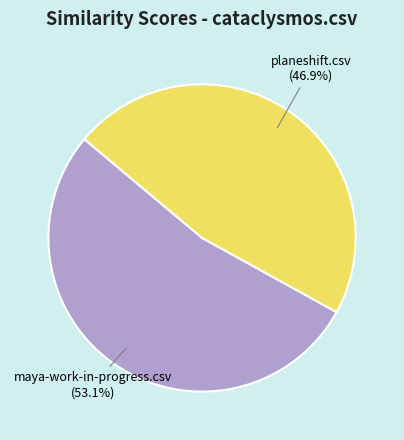

What is the smallest slice in the pie chart?

planeshift.csv